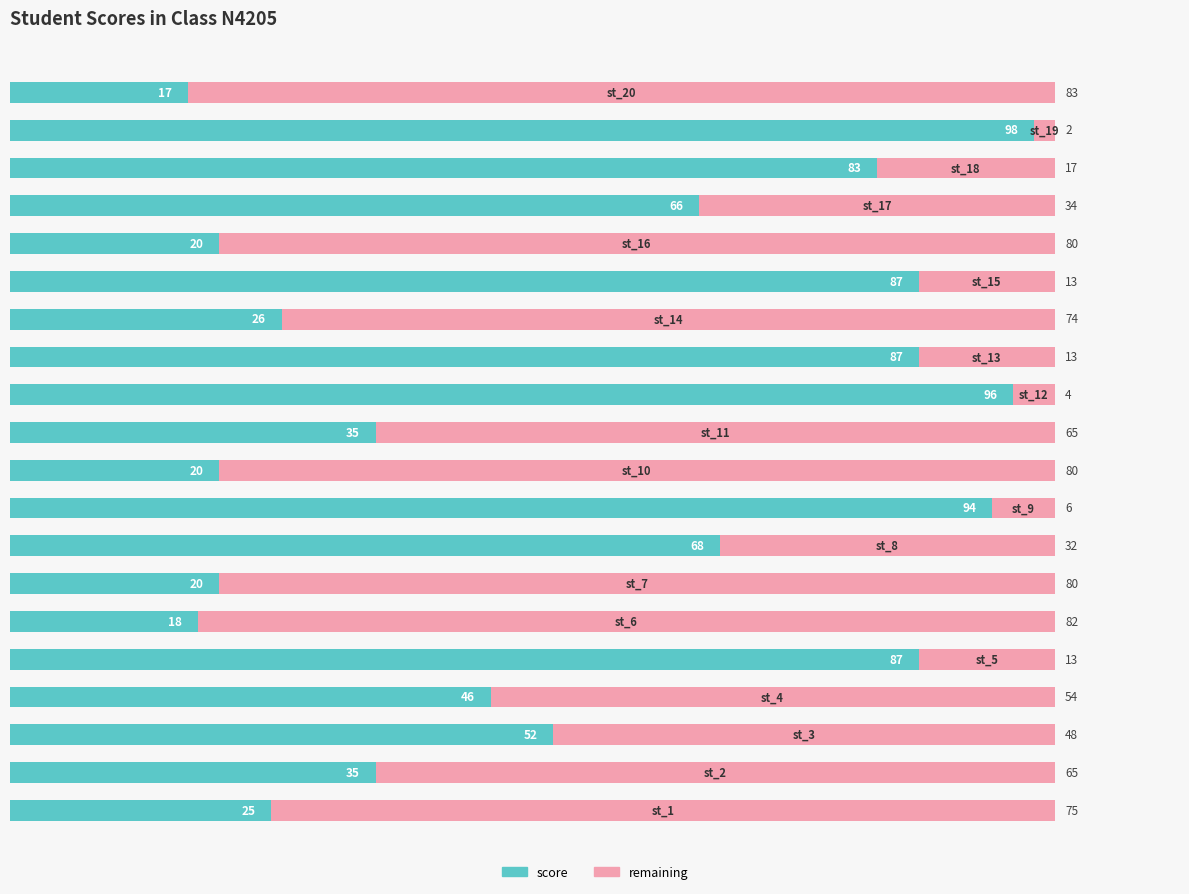

What is the difference between the maximum and minimum values in the score series?

81